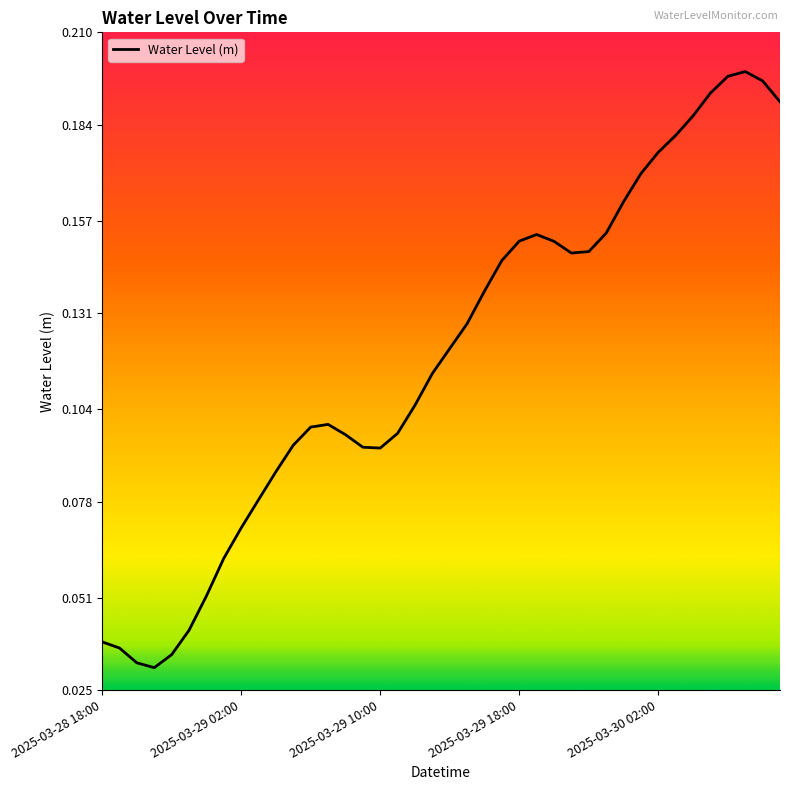

Is this an area chart (filled region under the line)?

No